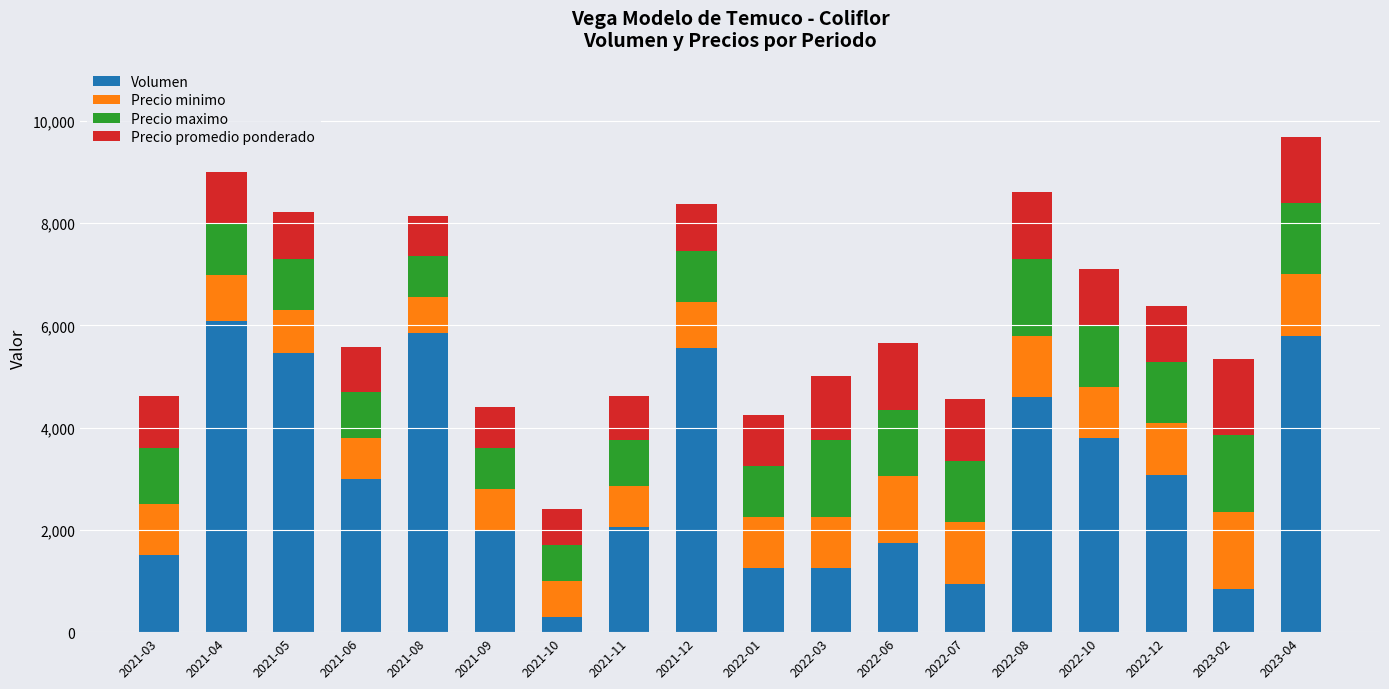

The value of Volumen at 2022-01 is 1250. True or false?

True